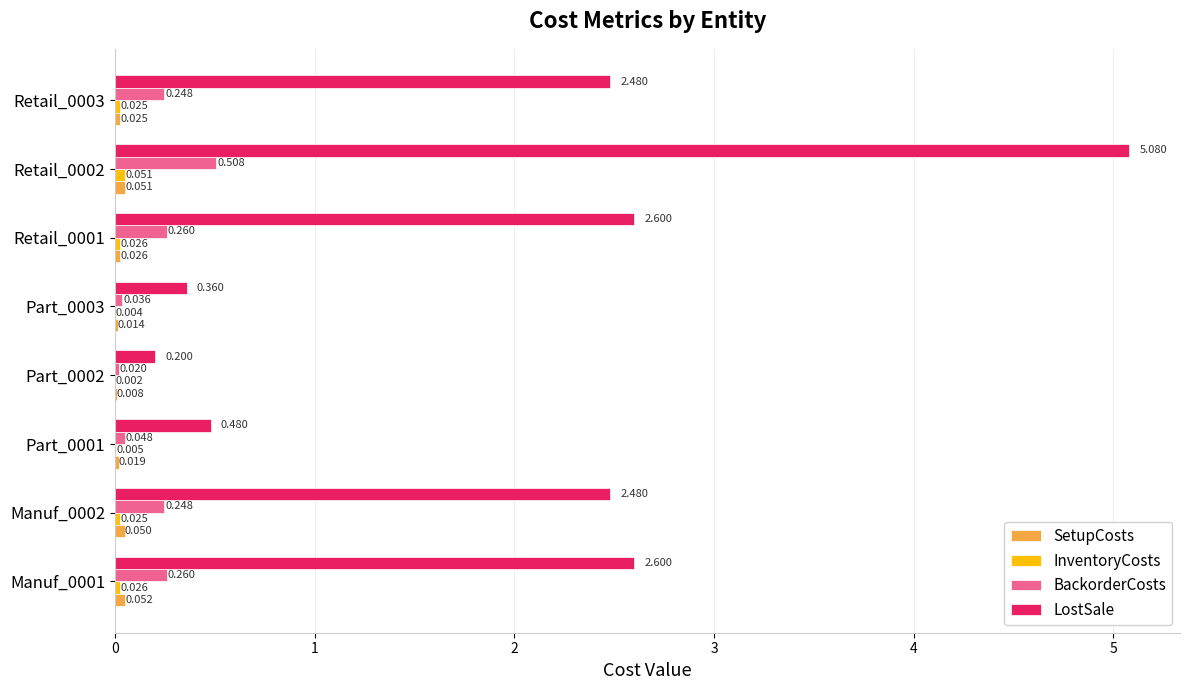

Which series has the largest total across all categories?

LostSale